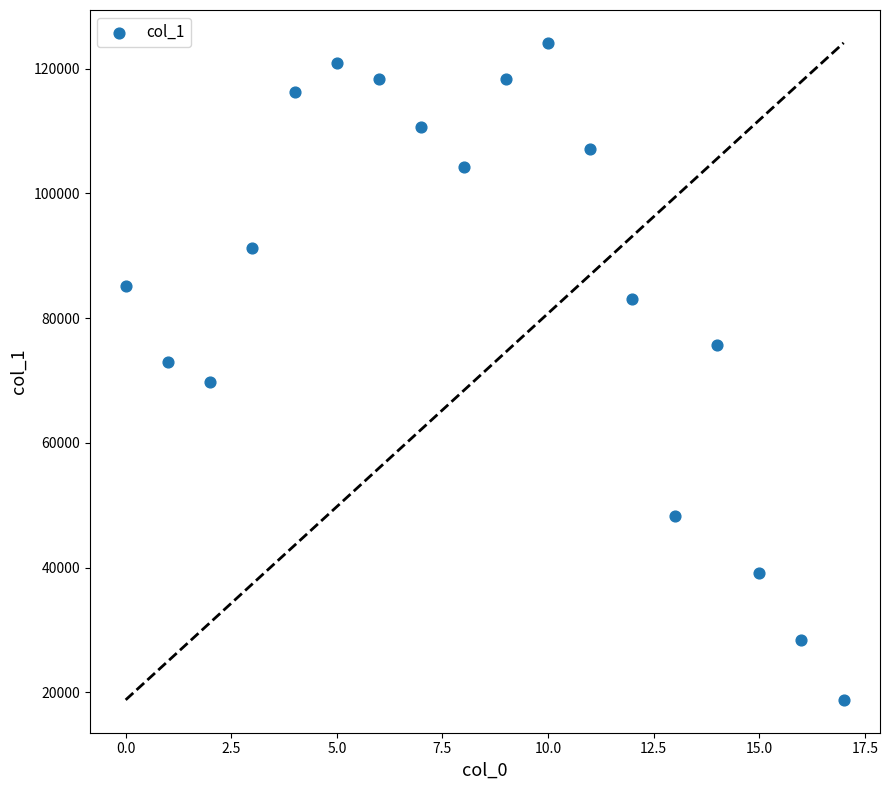

What is the range of Y values (max minus min)?

105310